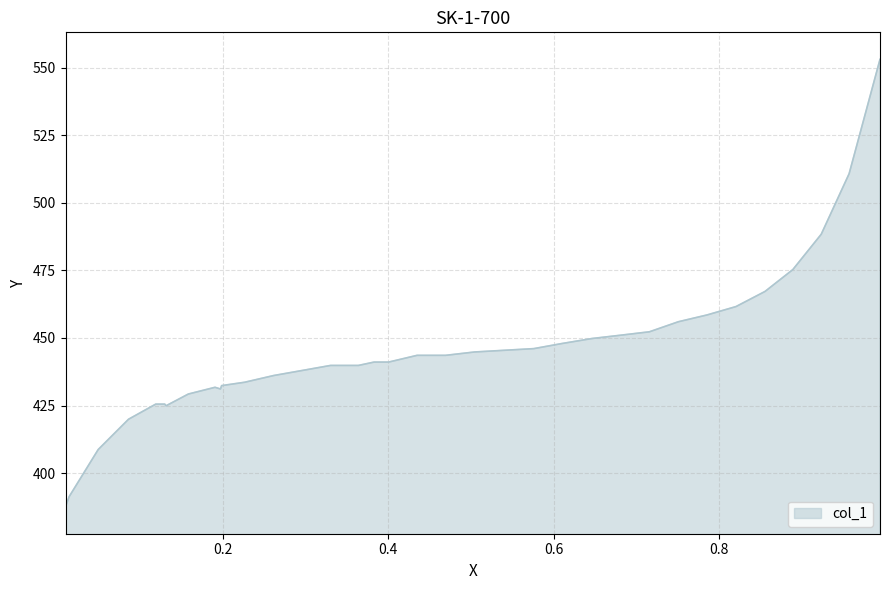

What is the greatest value displayed?

553.1